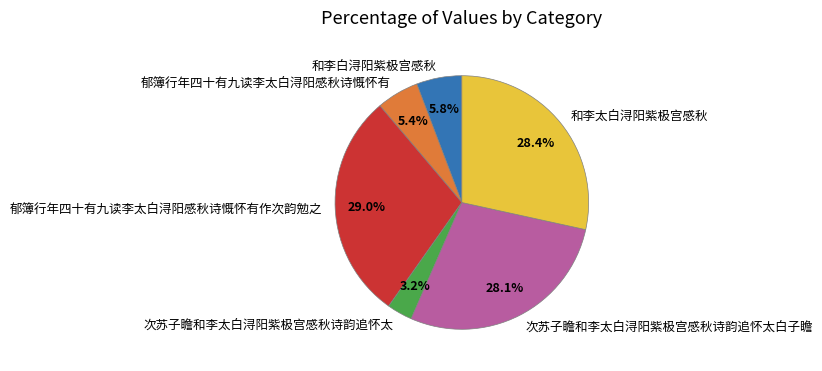

Which slice is the largest?

郁簿行年四十有九读李太白浔阳感秋诗慨怀有作次韵勉之